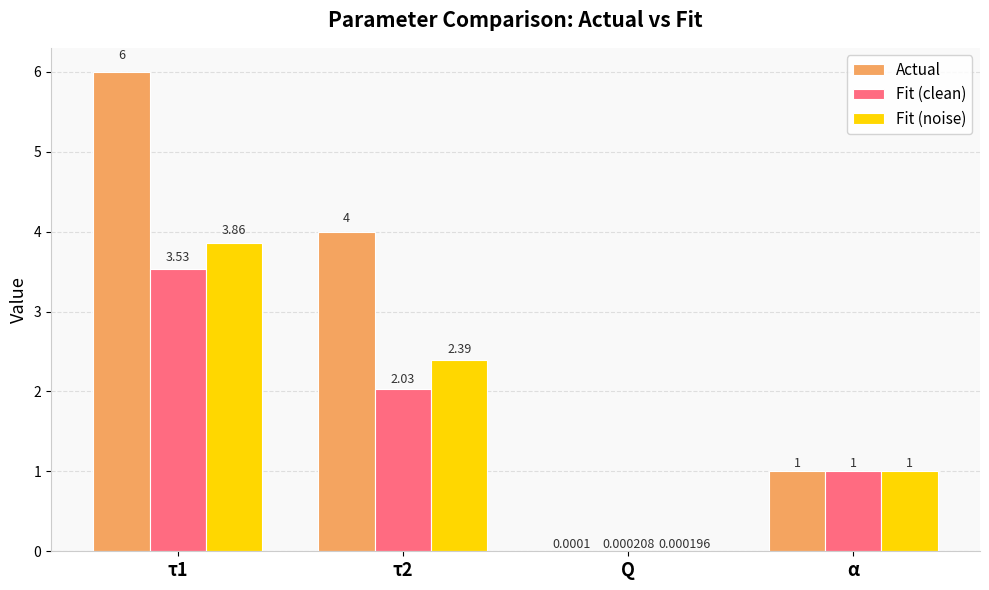

How many categories are shown in the chart?

4